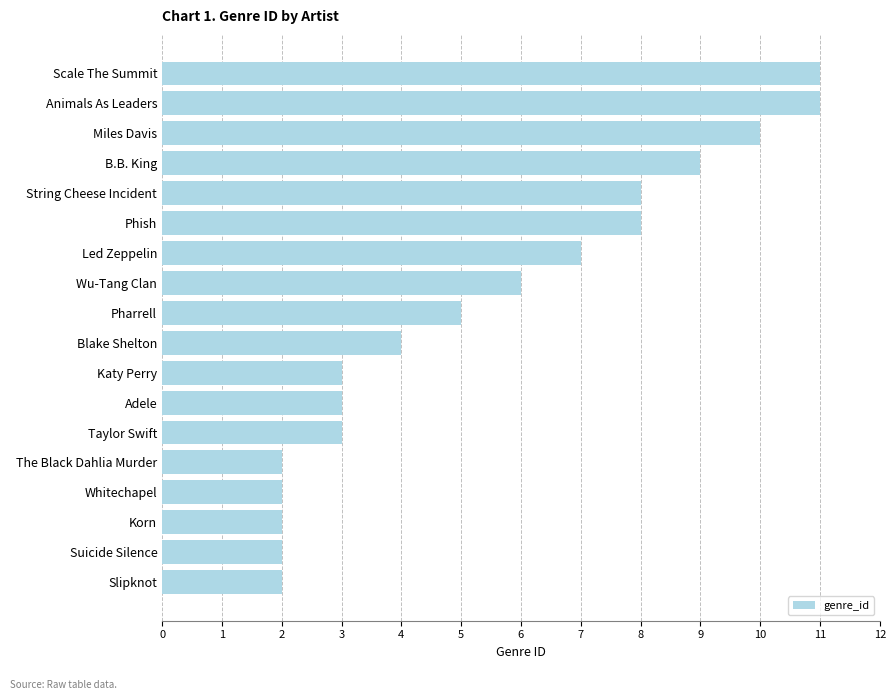

How many values are below 5?

9